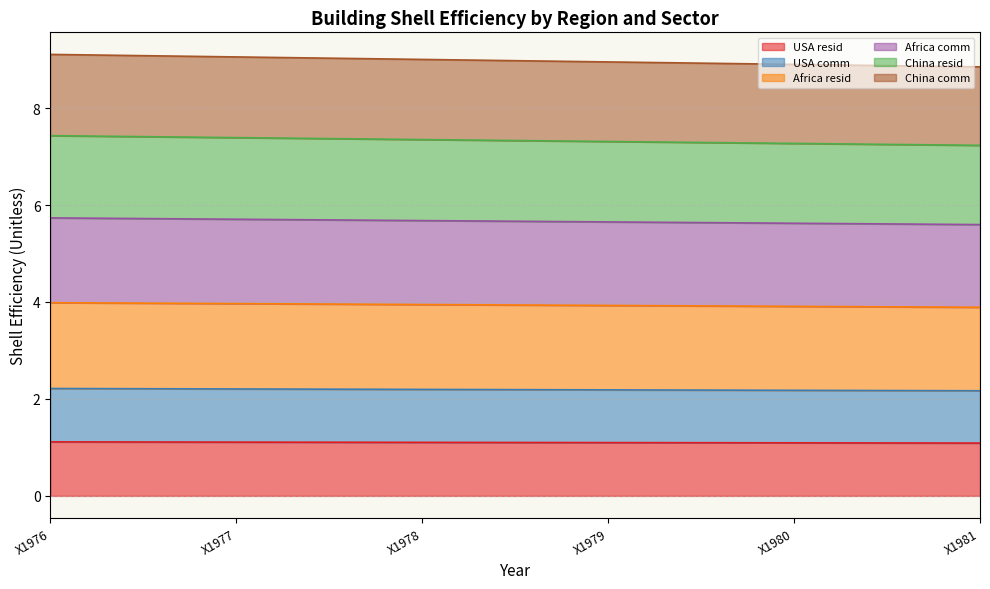

Which has a higher value, X1981 or X1978?

X1978